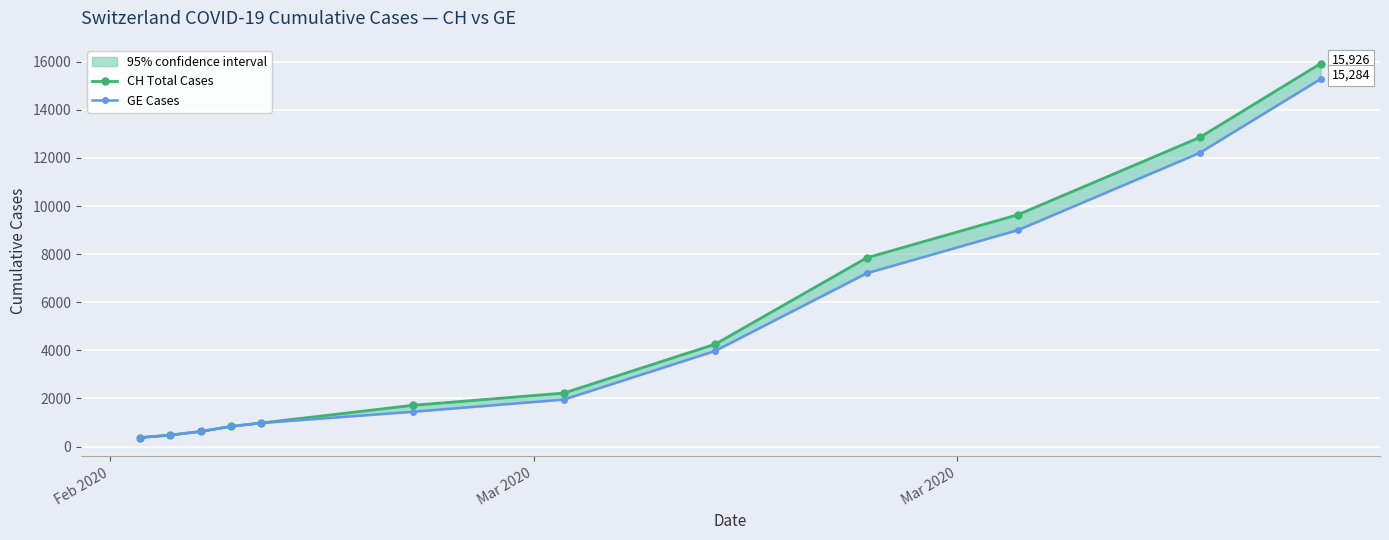

True or false: GE Cases and CH Total Cases intersect in this chart.

False